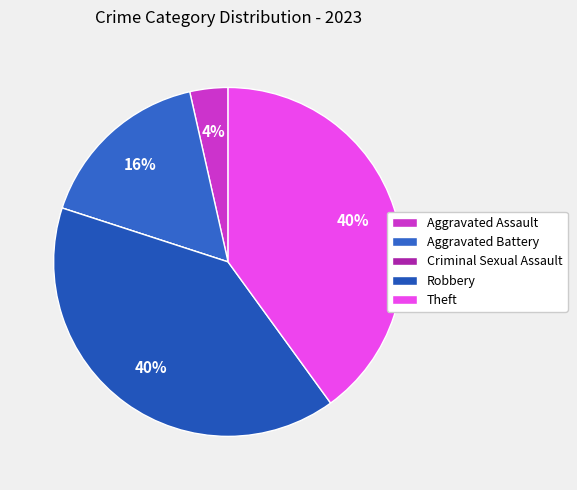

Does Theft account for over 50% of the chart?

No